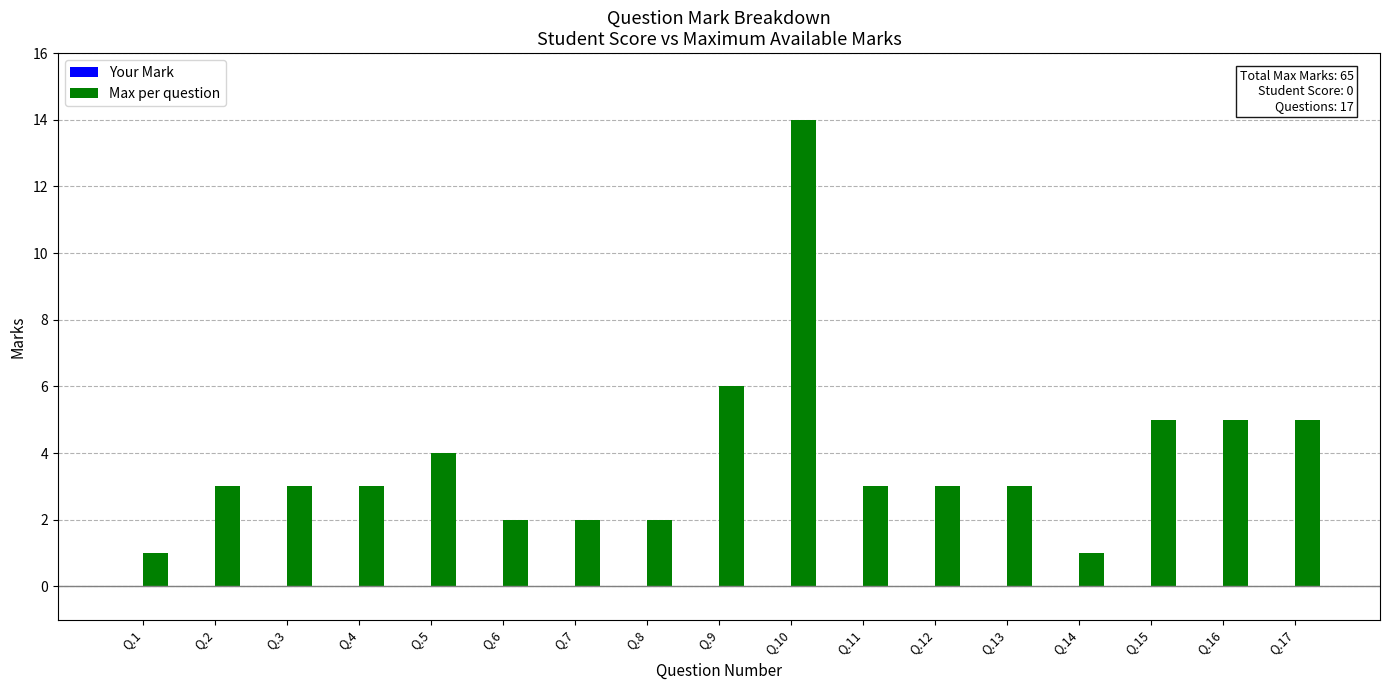

How many distinct data groups are displayed?

1